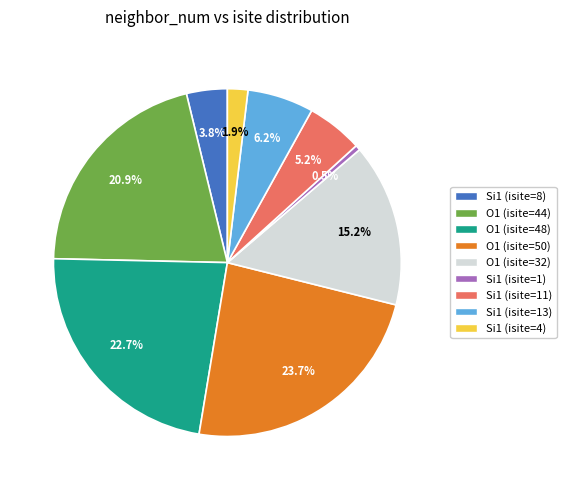

What percentage is the Si1 (isite=8) slice, to the nearest percent?

4%